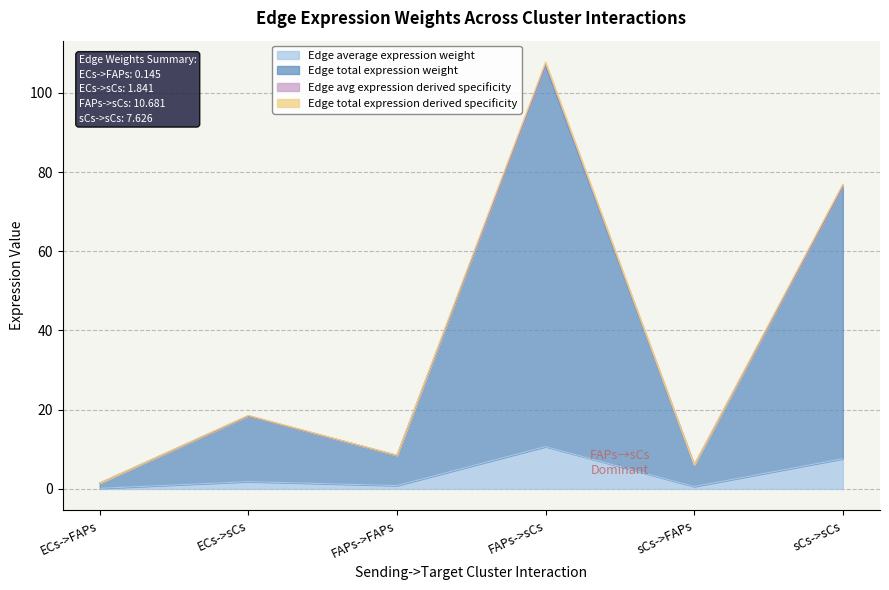

What value does the Edge total expression derived specificity series have at ECs->sCs?

18.6